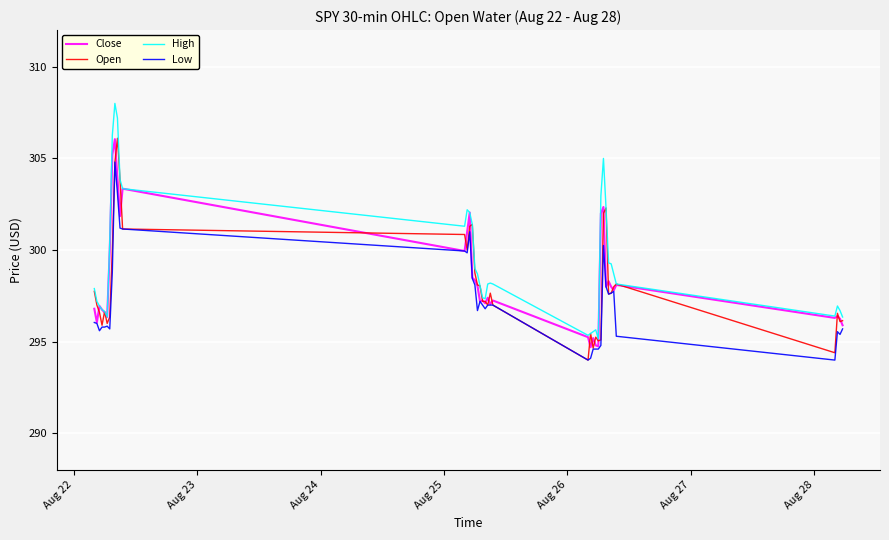

What is the smallest value displayed?

294.0